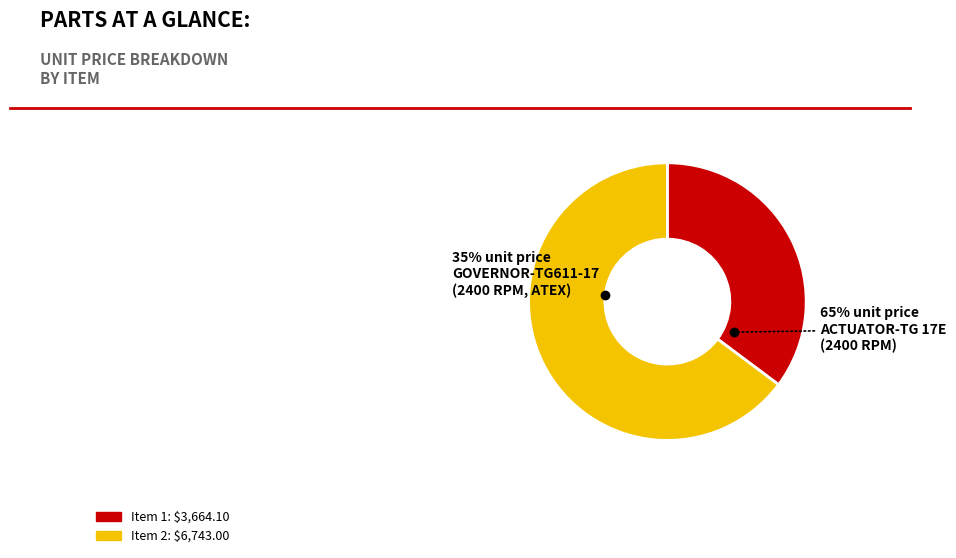

To the nearest percent, what is the difference between the GOVERNOR-TG611-17 (Item 1) and ACTUATOR-TG 17E (Item 2) slice percentages?

30%